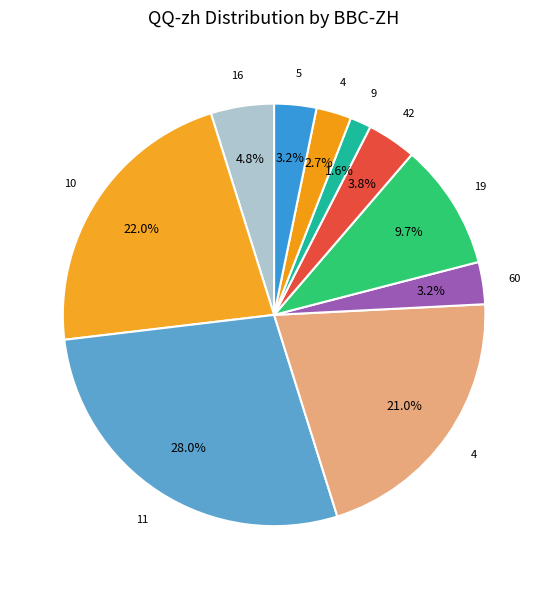

Is there any slice that represents more than half of the pie?

No